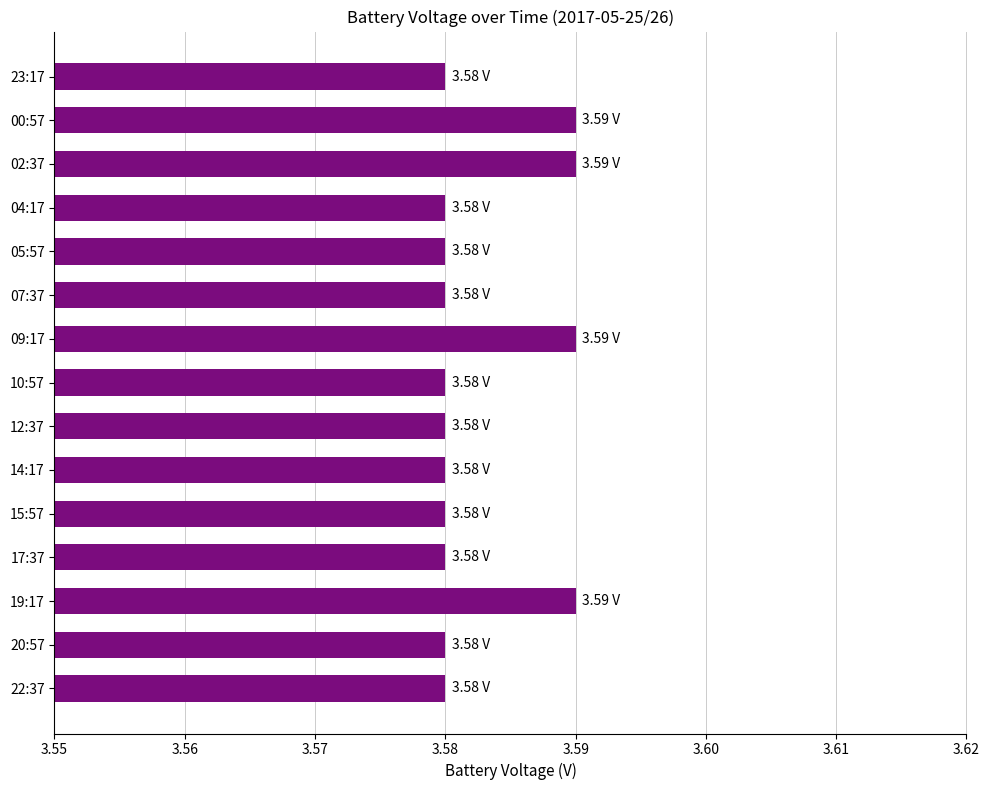

What is the sum of all values?

53.7